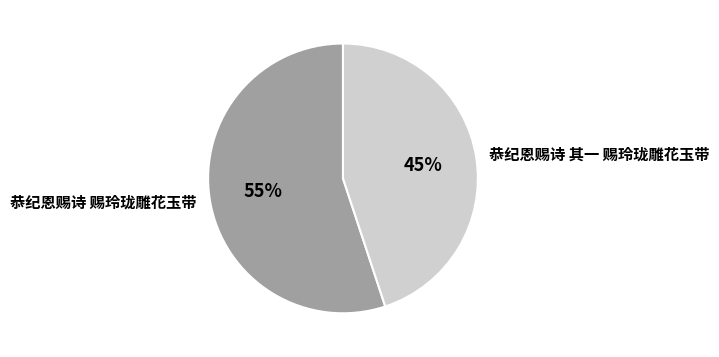

Between 恭纪恩赐诗 赐玲珑雕花玉带 and 恭纪恩赐诗 其一 赐玲珑雕花玉带, which is larger?

恭纪恩赐诗 赐玲珑雕花玉带